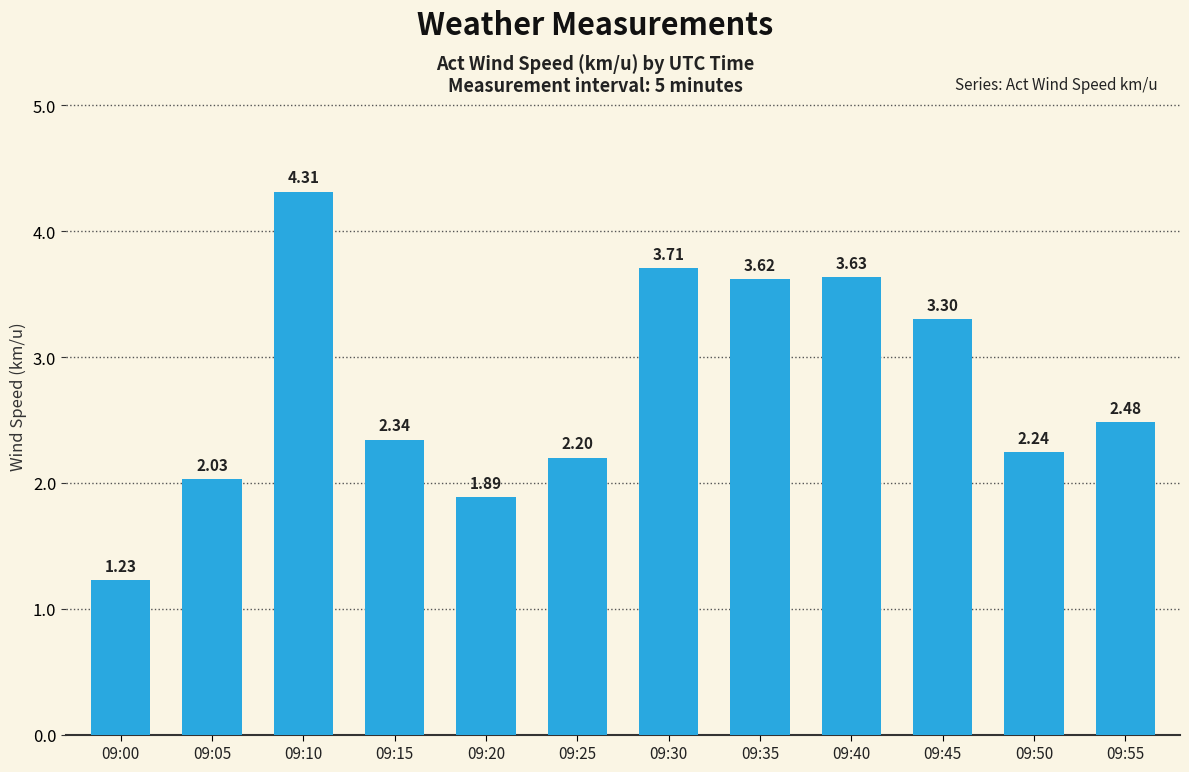

True or false: the data shows 2.2 at 09:25.

True